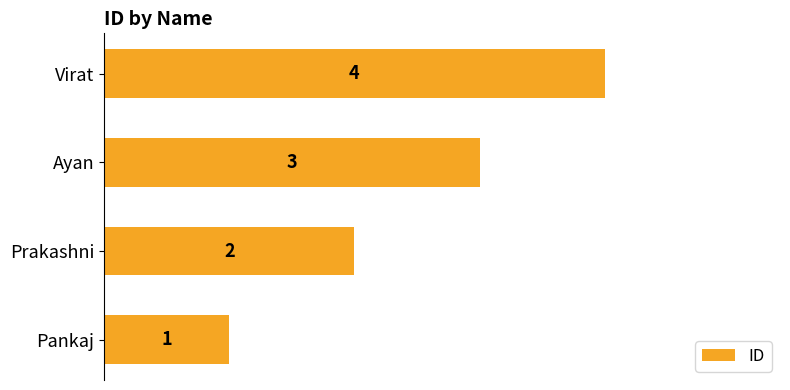

What value does the data have at Ayan?

3